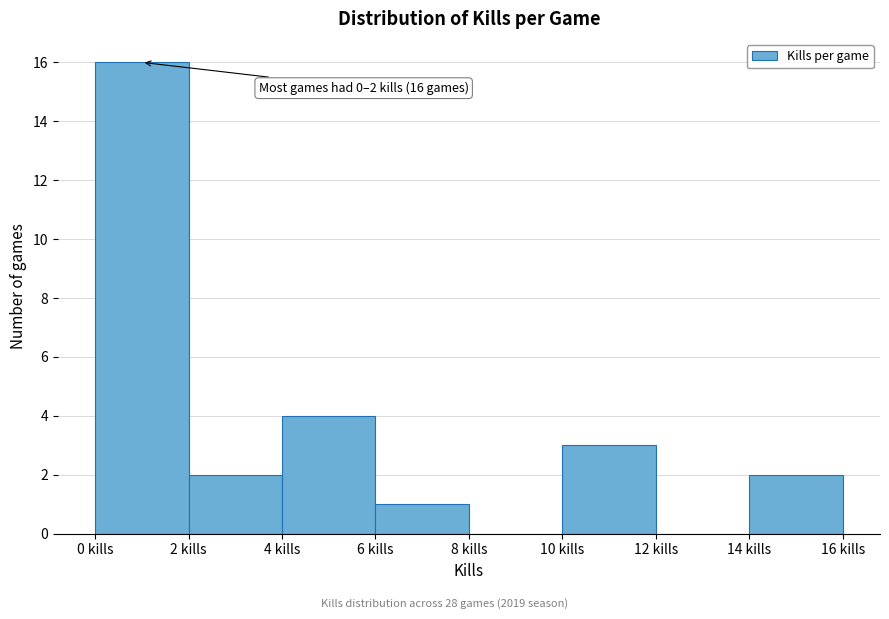

Over which range of the x-axis is the bar tallest?

0 to 2